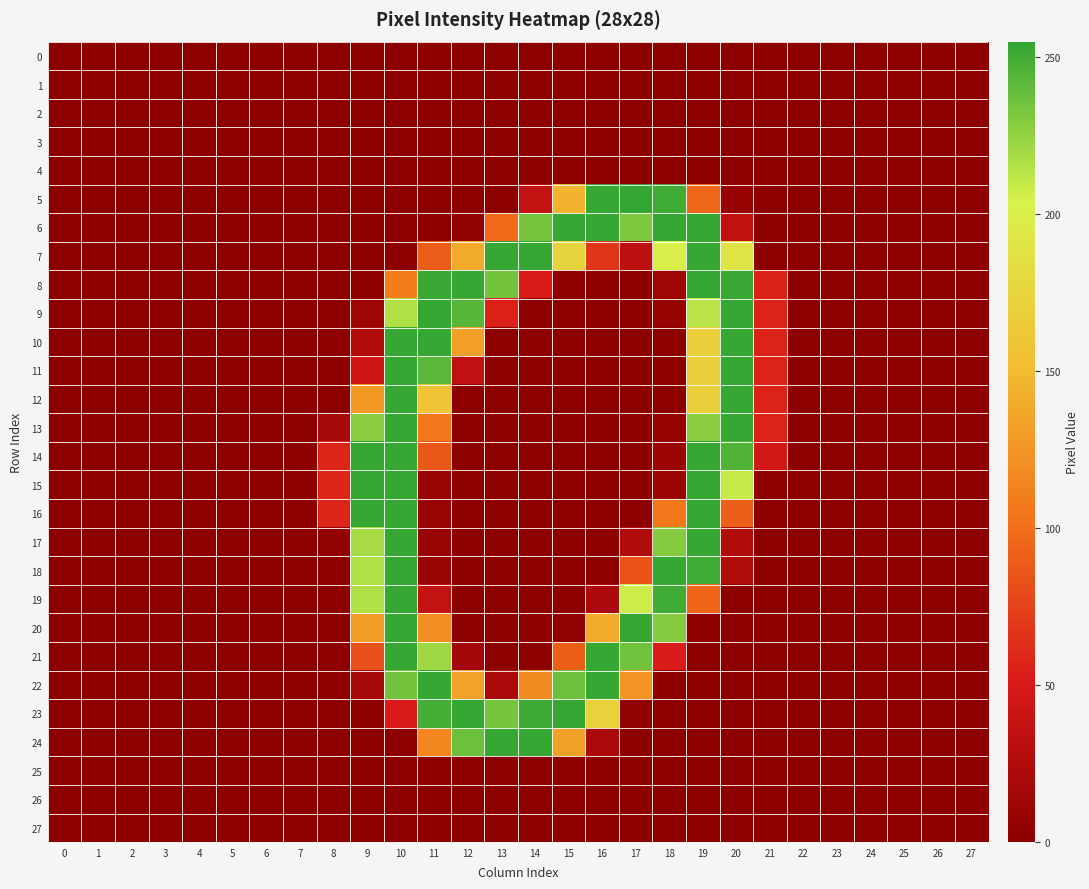

How many distinct data groups are displayed?

28